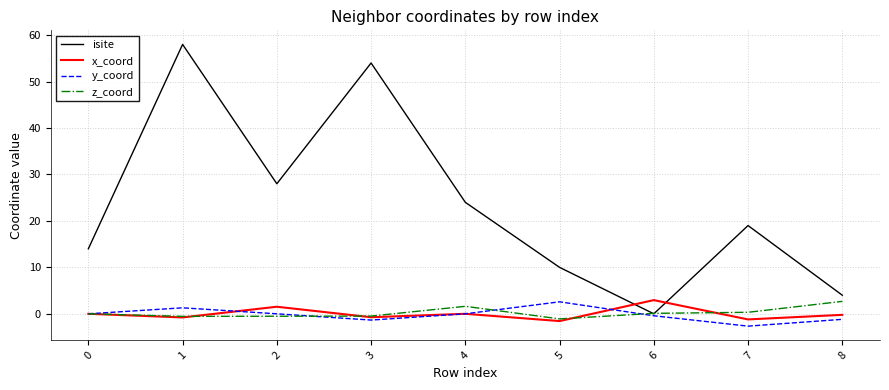

Which category has the highest value in the isite series?

1